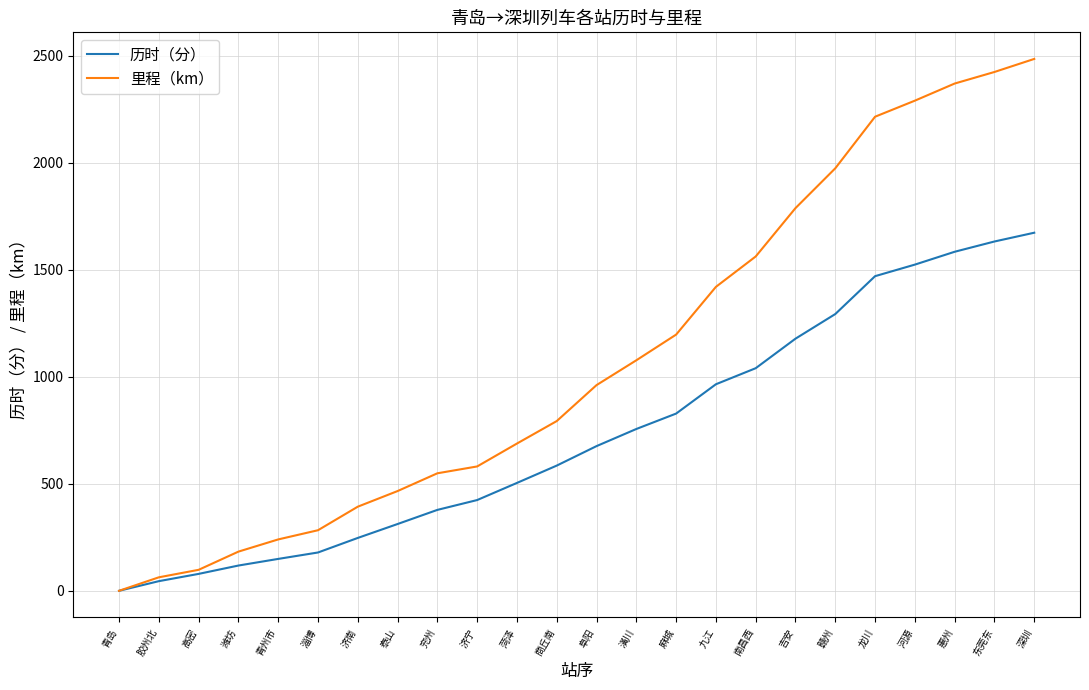

Rank the series by their average value, from highest to lowest.

里程（km）, 历时（分）